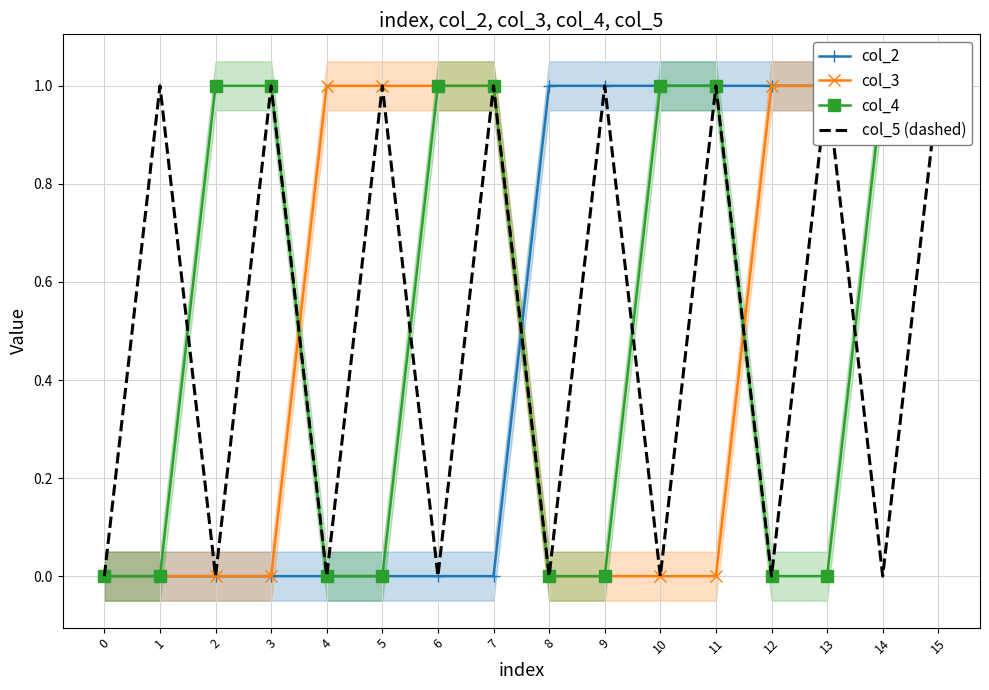

Reading right to left, list all the values displayed in this chart.

col_2: 1	1	1	1	1	1	1	1	0	0	0	0	0	0	0	0
col_3: 1	1	1	1	0	0	0	0	1	1	1	1	0	0	0	0
col_4: 1	1	0	0	1	1	0	0	1	1	0	0	1	1	0	0
col_5 (dashed): 1	0	1	0	1	0	1	0	1	0	1	0	1	0	1	0